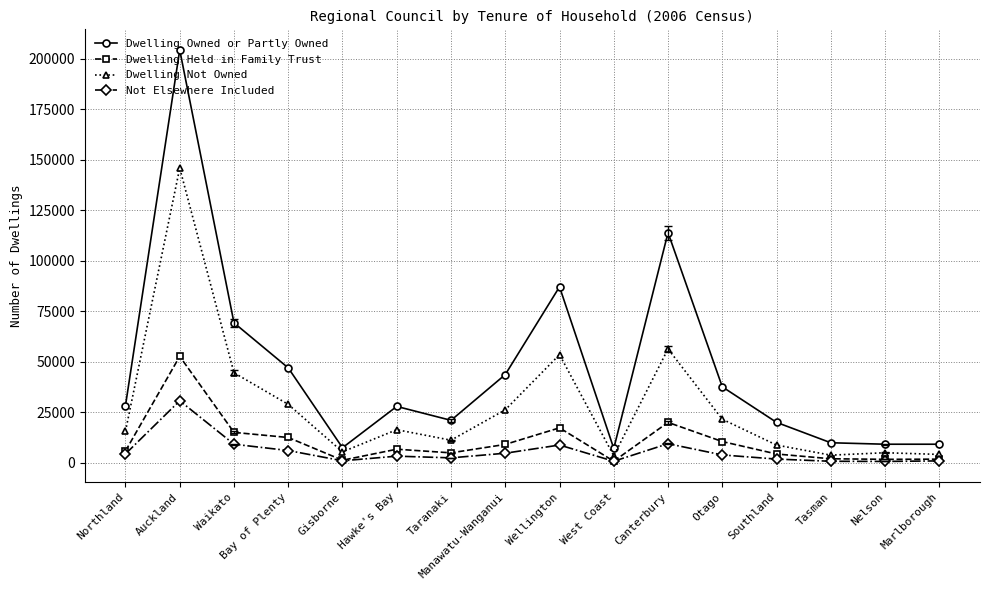

How many data points in Not Elsewhere Included are less than 3975?

8